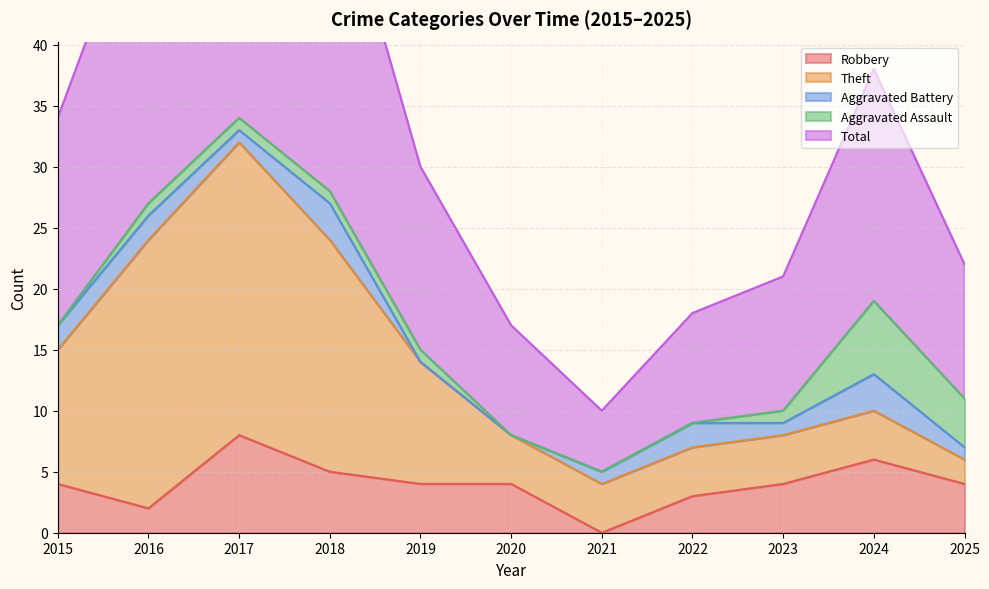

List the series in order of their peak value, lowest first.

Aggravated Battery, Aggravated Assault, Robbery, Theft, Total